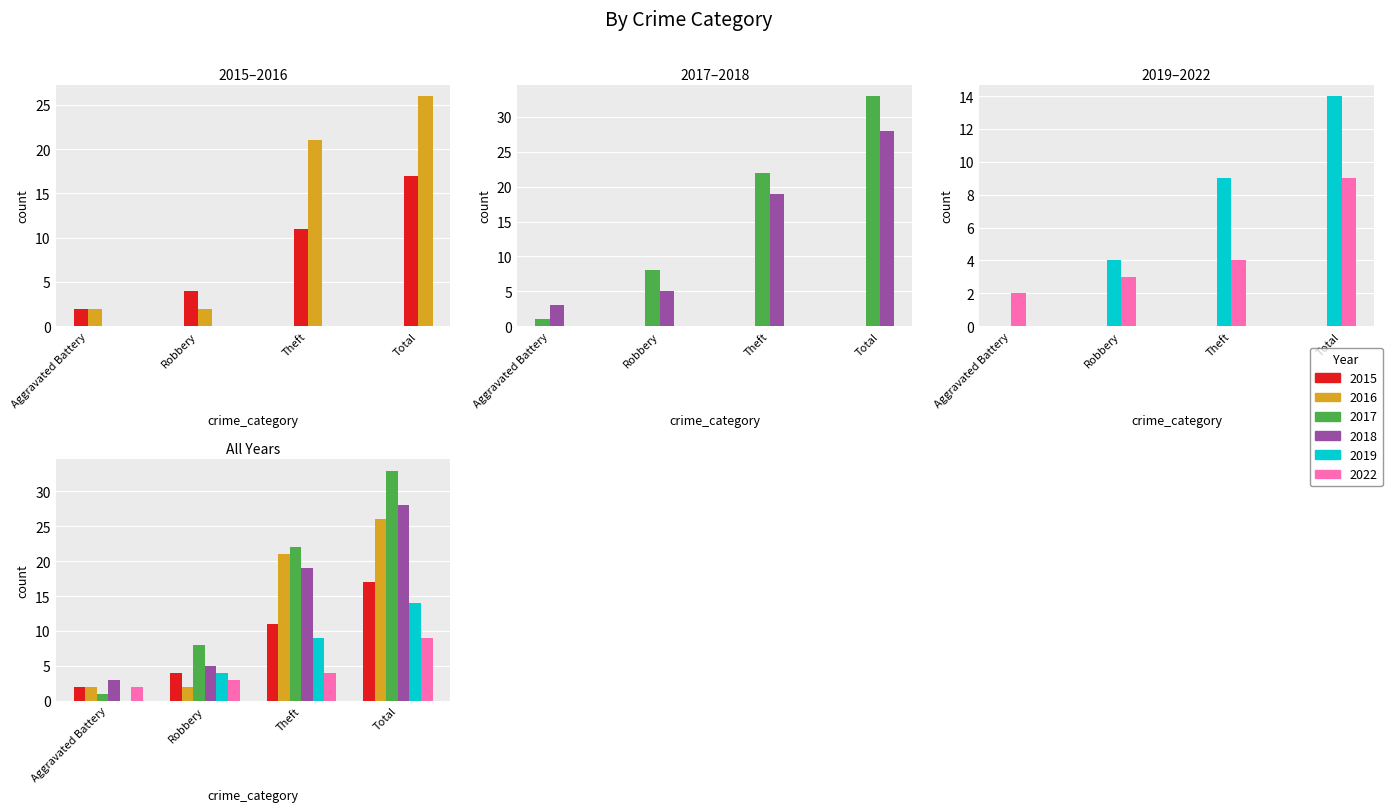

Between Theft and Robbery, which is larger?

Theft